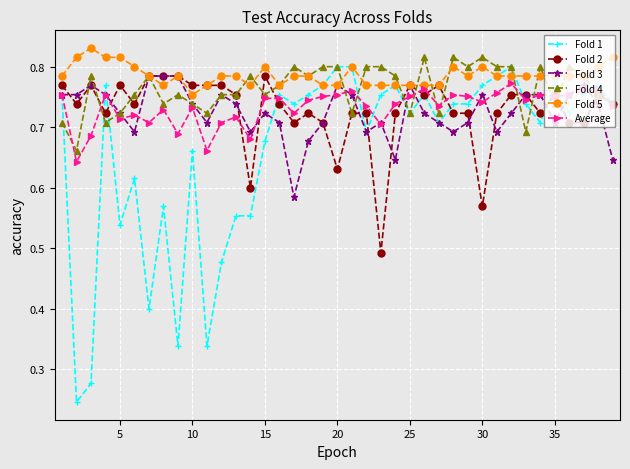

Which series has the largest range (max minus min)?

Fold 1